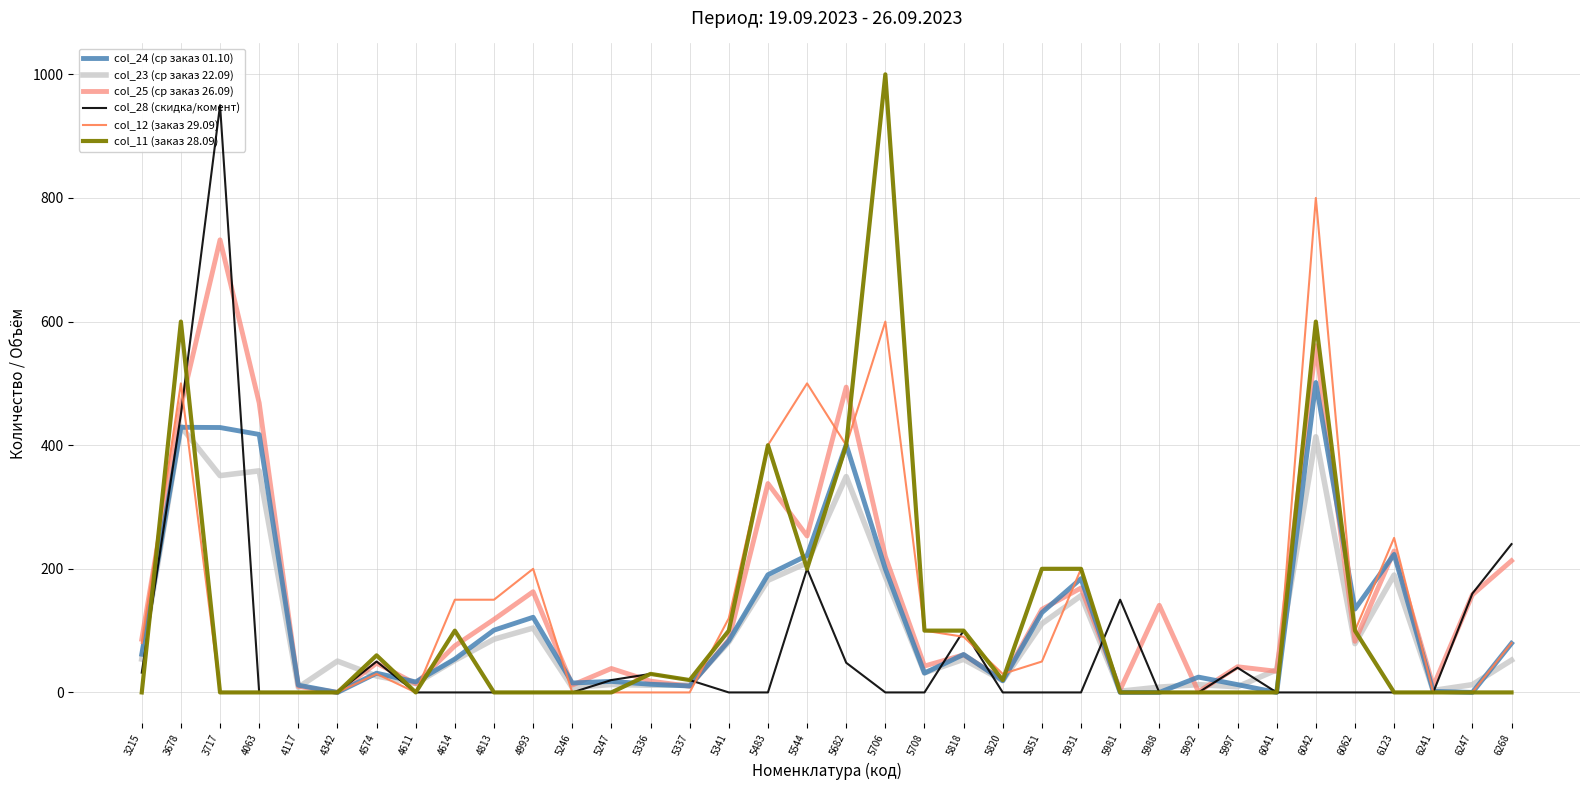

What is the spread (max minus min) of values at 4574?

33.5